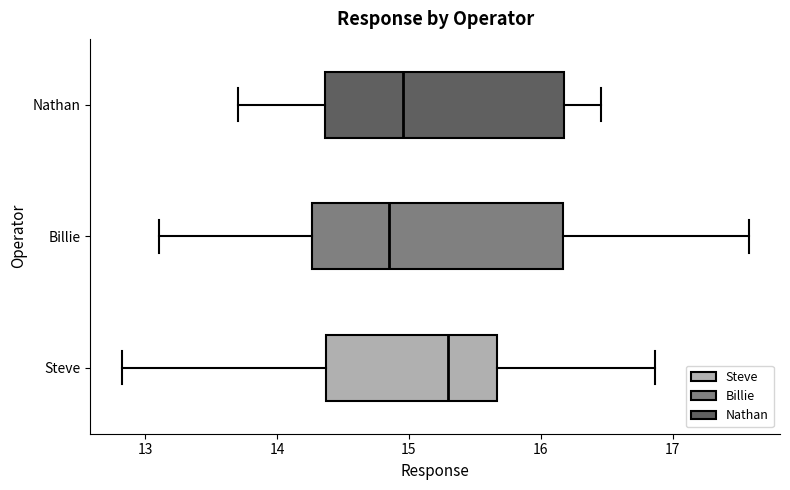

Where does the left whisker of the box for Steve end on the x-axis? The values are not printed on the chart, so give them approximately, as read against the axis.

12.8